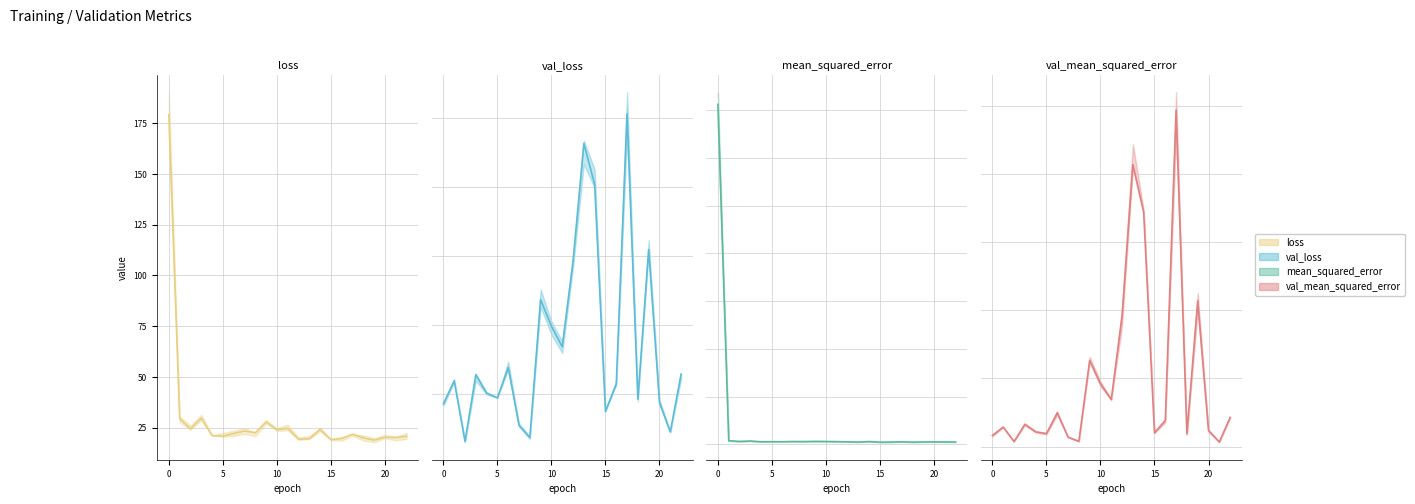

Is it true that val_loss equals 107.4 at 22?

False